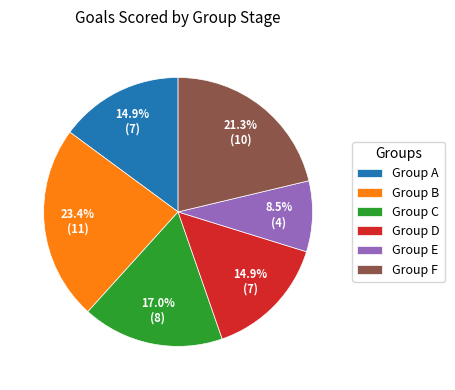

What percentage do Group D and Group F together represent?

36.2%